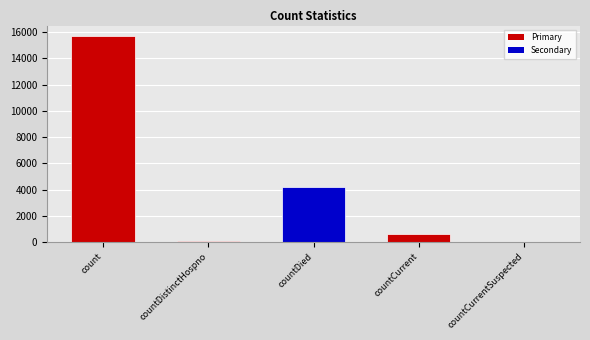

The chart shows a value of 0 at countCurrentSuspected. True or false?

True